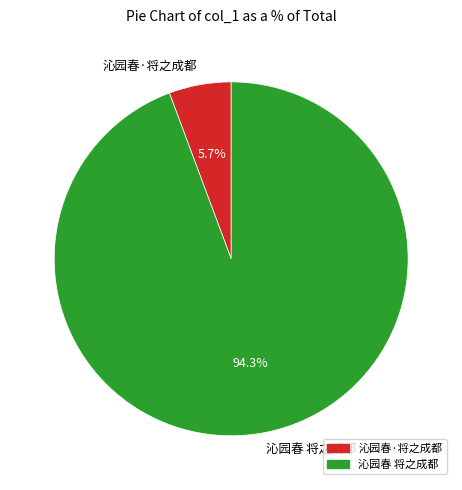

Between 沁园春 将之成都 and 沁园春·将之成都, which is larger?

沁园春 将之成都